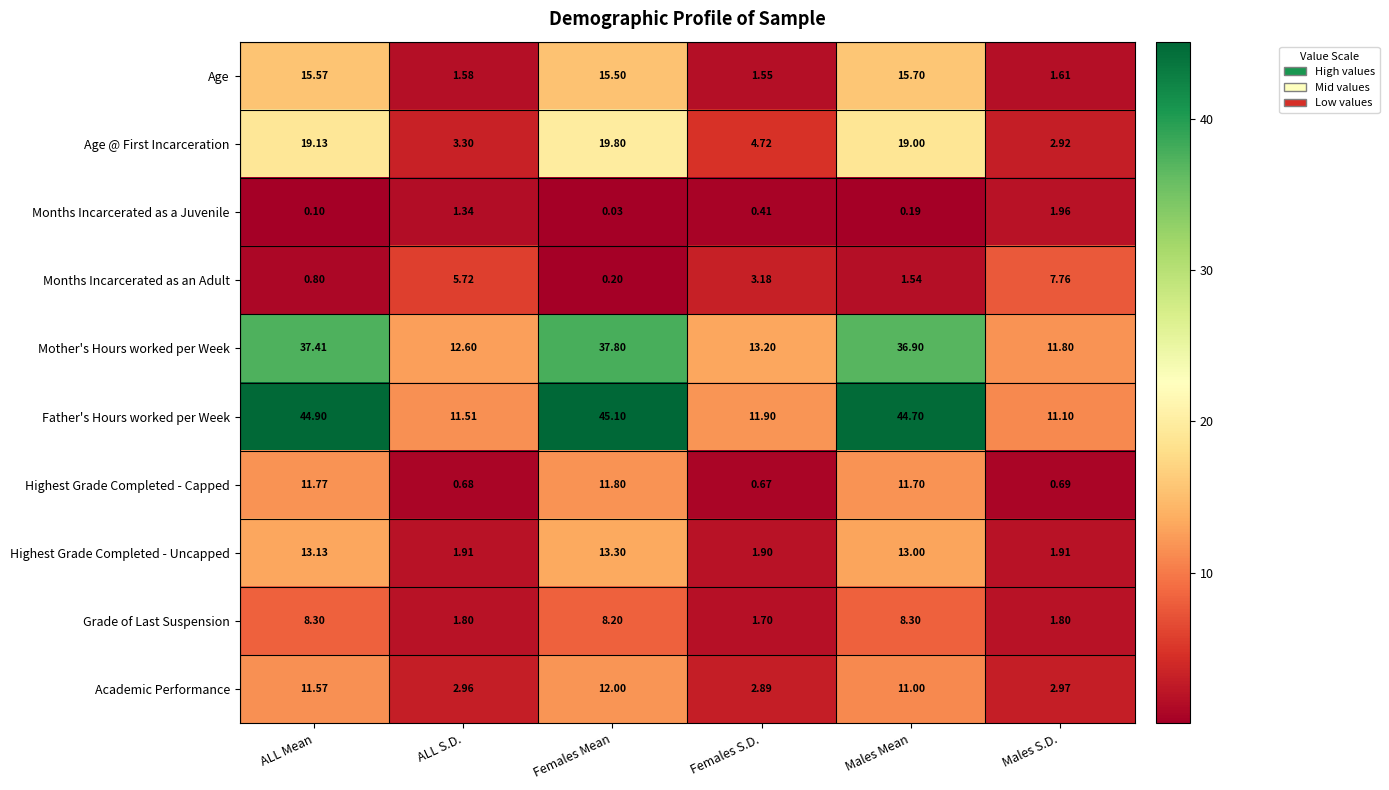

Which series has the largest total across all categories?

Father's Hours worked per Week